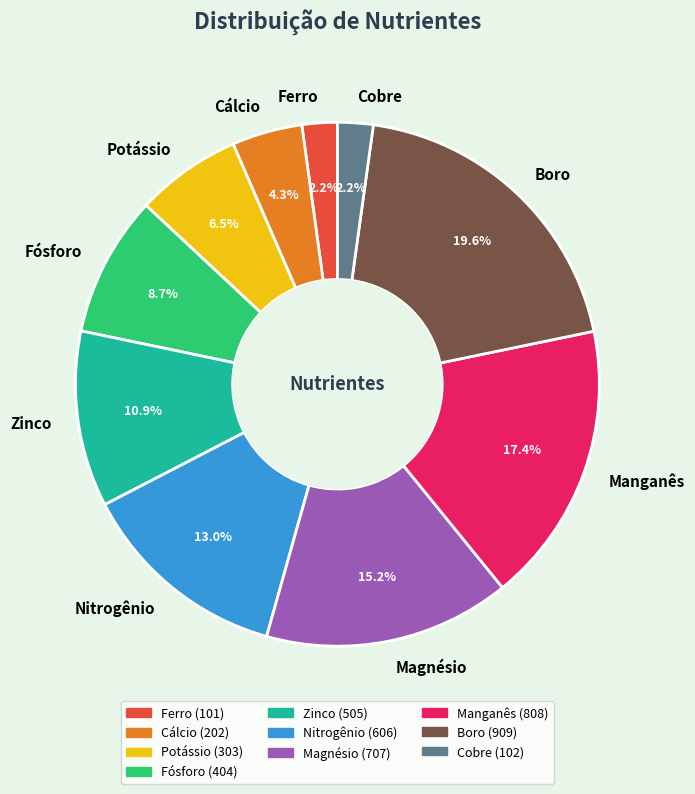

How many slices are in this pie chart?

10